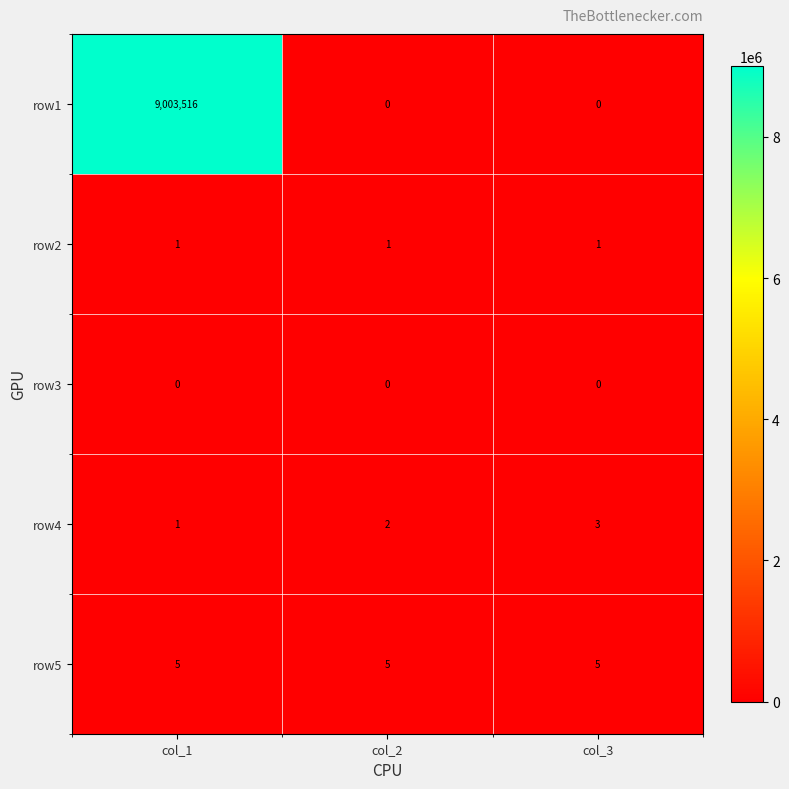

At how many categories does at least one series exceed 7880240?

1